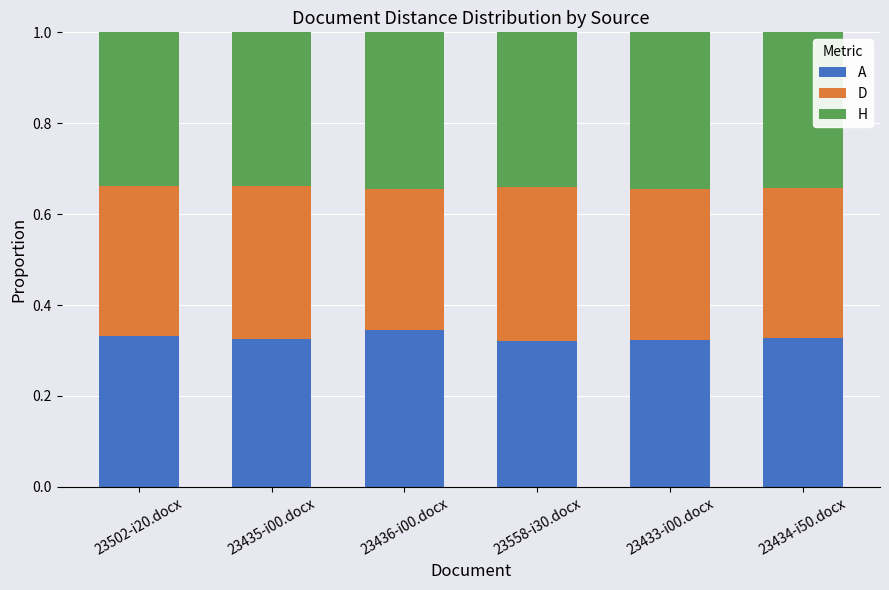

What is the total value across all series at 23502-i20.docx?

1.0